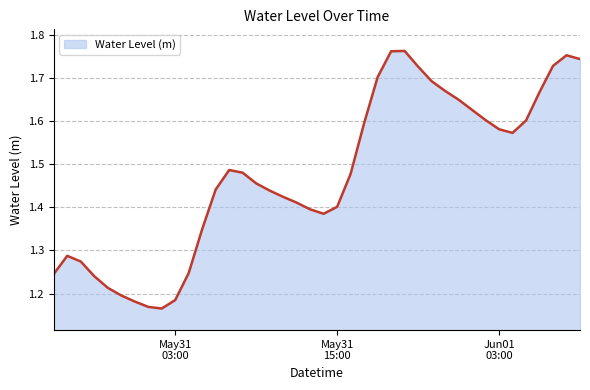

What is the difference between the maximum and minimum values?

0.6